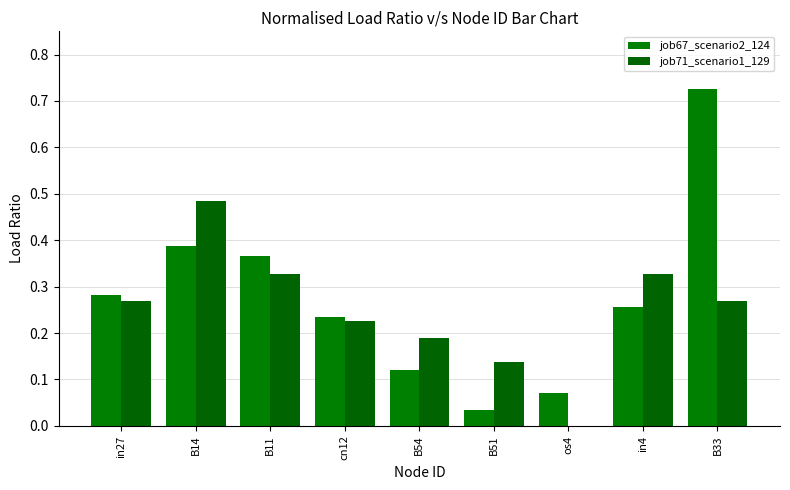

Does the chart contain stacked bars?

No